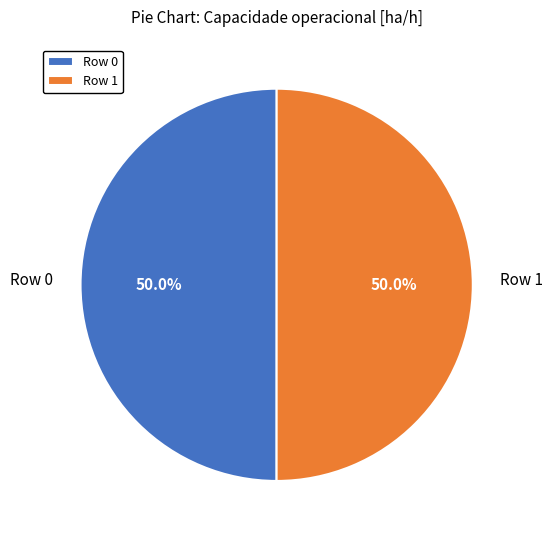

What percentage is the Row 1 slice, to the nearest percent?

50%